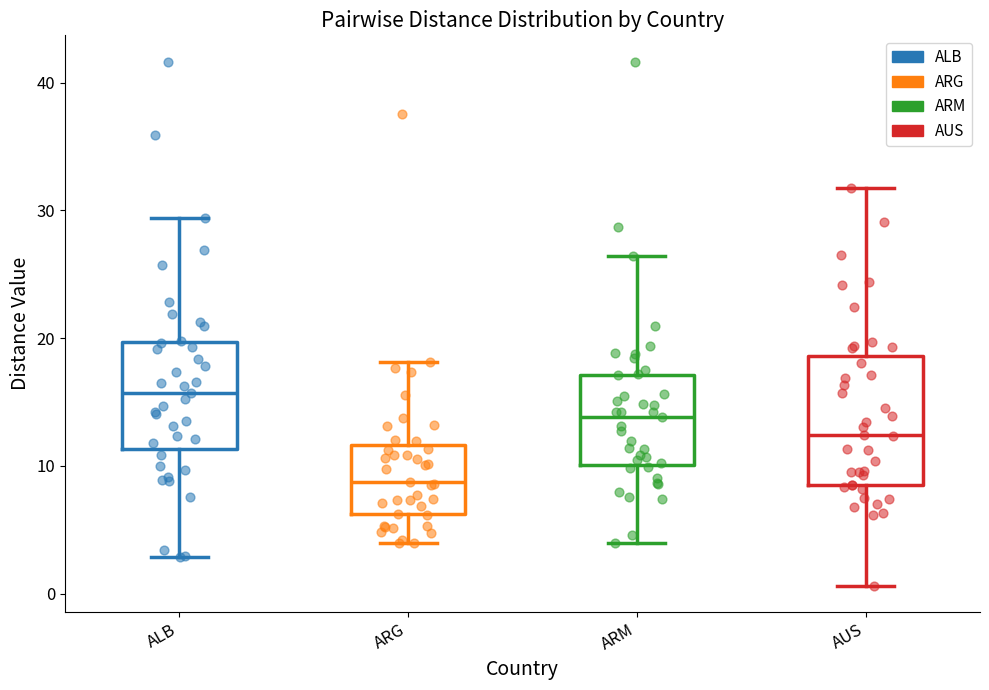

Comparing the boxes themselves (not the whiskers), which one is the tallest?

AUS